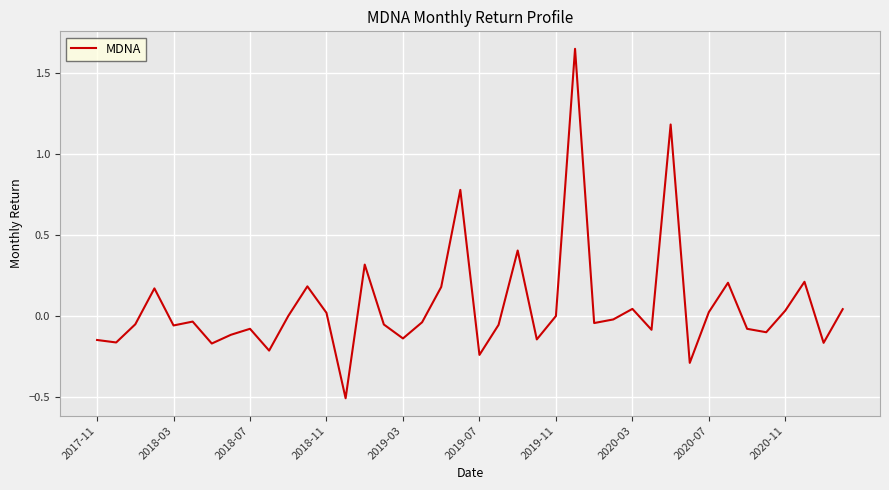

What is the smallest value displayed?

-0.5